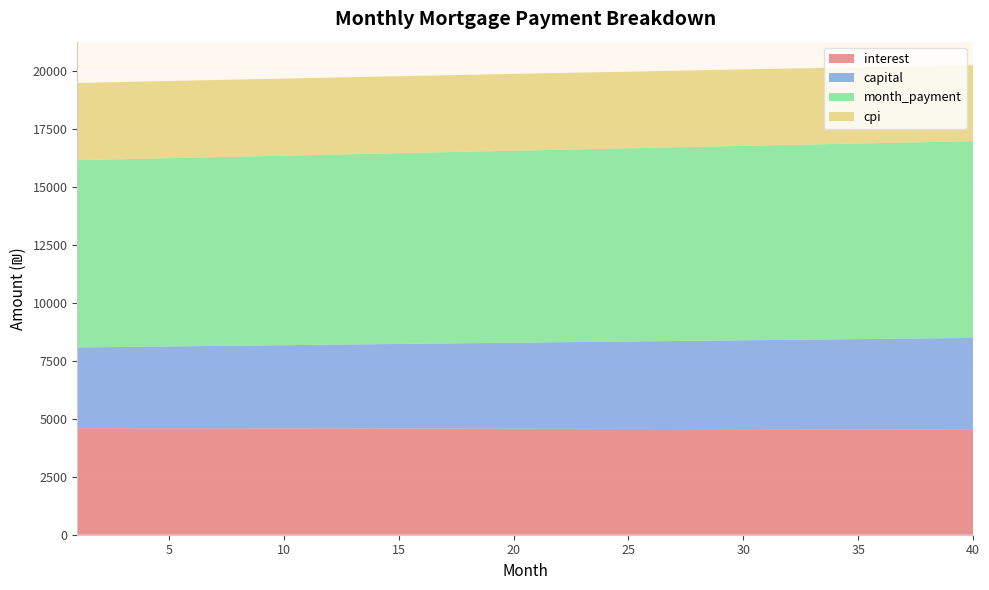

Reading right to left, extract all data points from this chart.

interest: 40=4526.9	39=4529.9	38=4533.0	37=4535.9	36=4538.8	35=4541.6	34=4544.3	33=4547.0	32=4549.6	31=4552.1	30=4554.6	29=4557.0	28=4559.3	27=4561.5	26=4563.7	25=4565.9	24=4567.9	23=4569.9	22=4571.9	21=4573.8	20=4575.6	19=4577.3	18=4579.0	17=4580.6	16=4582.2	15=4583.7	14=4585.2	13=4586.6	12=4587.9	11=4589.1	10=4590.3	9=4591.5	8=4592.6	7=4593.6	6=4594.6	5=4595.5	4=4596.4	3=4597.2	2=4597.9	1=4598.6
capital: 40=3966.6	39=3953.4	38=3940.3	37=3927.2	36=3914.1	35=3901.1	34=3888.2	33=3875.3	32=3862.4	31=3849.6	30=3836.8	29=3824.0	28=3811.3	27=3798.6	26=3786.0	25=3773.4	24=3760.9	23=3748.4	22=3736.0	21=3723.6	20=3711.2	19=3698.9	18=3686.6	17=3674.3	16=3662.1	15=3649.9	14=3637.8	13=3625.7	12=3613.7	11=3601.7	10=3589.7	9=3577.8	8=3565.9	7=3554.1	6=3542.2	5=3530.5	4=3518.8	3=3507.1	2=3495.4	1=3483.8
month_payment: 40=8493.5	39=8483.4	38=8473.2	37=8463.1	36=8452.9	35=8442.7	34=8432.5	33=8422.2	32=8411.9	31=8401.6	30=8391.3	29=8381.0	28=8370.6	27=8360.2	26=8349.8	25=8339.3	24=8328.9	23=8318.4	22=8307.9	21=8297.3	20=8286.8	19=8276.2	18=8265.6	17=8255.0	16=8244.3	15=8233.7	14=8223.0	13=8212.3	12=8201.6	11=8190.8	10=8180.1	9=8169.3	8=8158.5	7=8147.7	6=8136.8	5=8126.0	4=8115.1	3=8104.2	2=8093.3	1=8082.4
cpi: 40=3279.0	39=3281.3	38=3283.6	37=3285.7	36=3287.9	35=3290.0	34=3292.0	33=3294.0	32=3295.9	31=3297.8	30=3299.6	29=3301.4	28=3303.1	27=3304.8	26=3306.5	25=3308.1	24=3309.6	23=3311.1	22=3312.6	21=3314.0	20=3315.3	19=3316.6	18=3317.9	17=3319.1	16=3320.3	15=3321.4	14=3322.5	13=3323.6	12=3324.6	11=3325.6	10=3326.5	9=3327.3	8=3328.2	7=3329.0	6=3329.7	5=3330.4	4=3331.1	3=3331.7	2=3332.3	1=3332.8